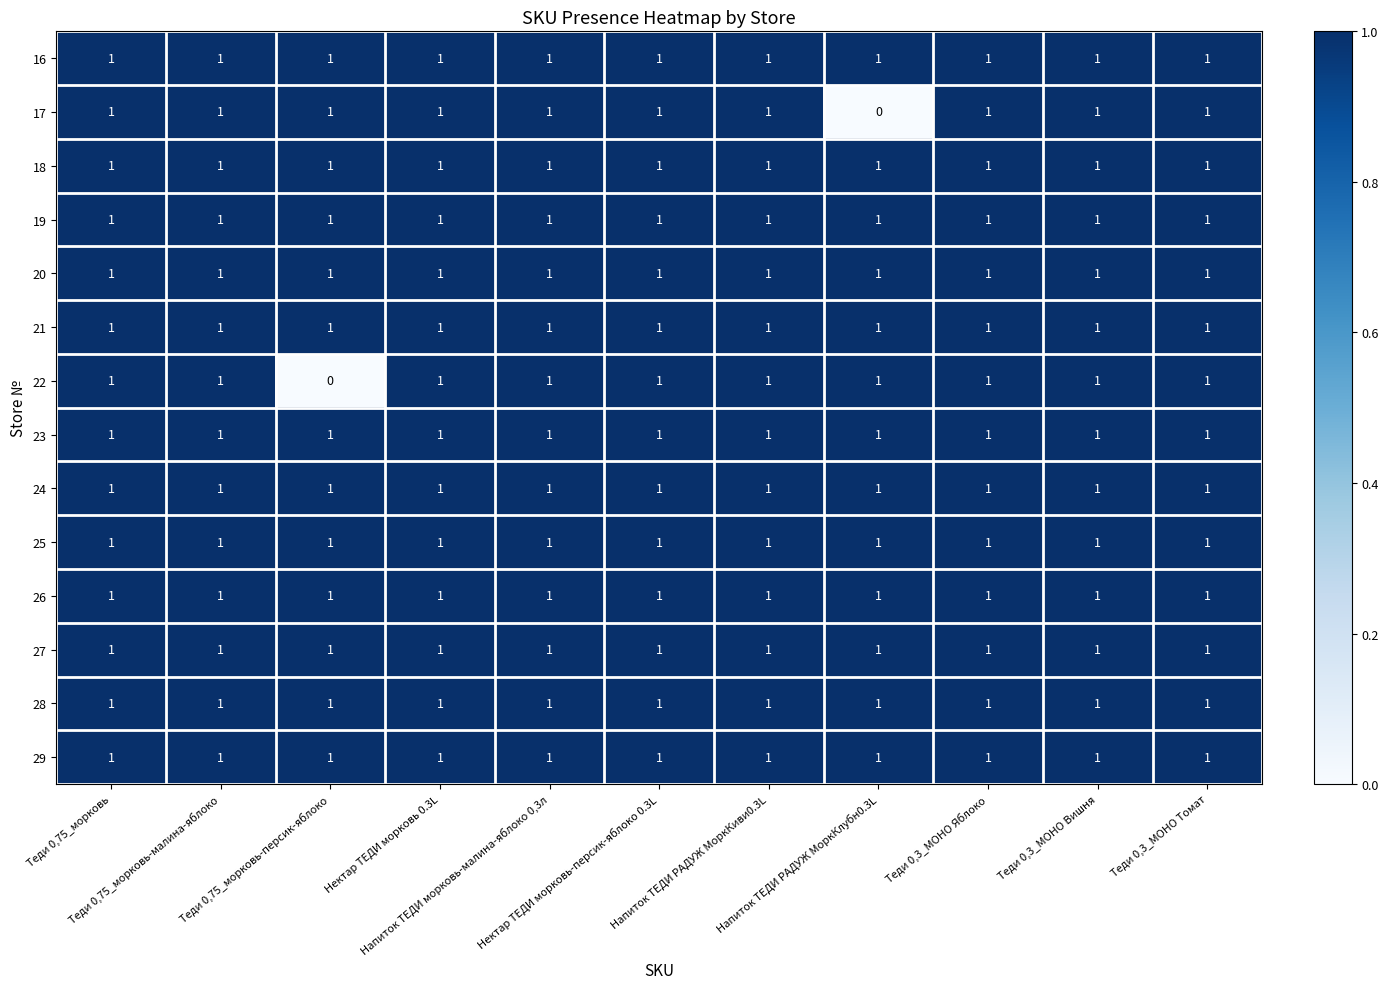

At how many categories does at least one series exceed 0?

11